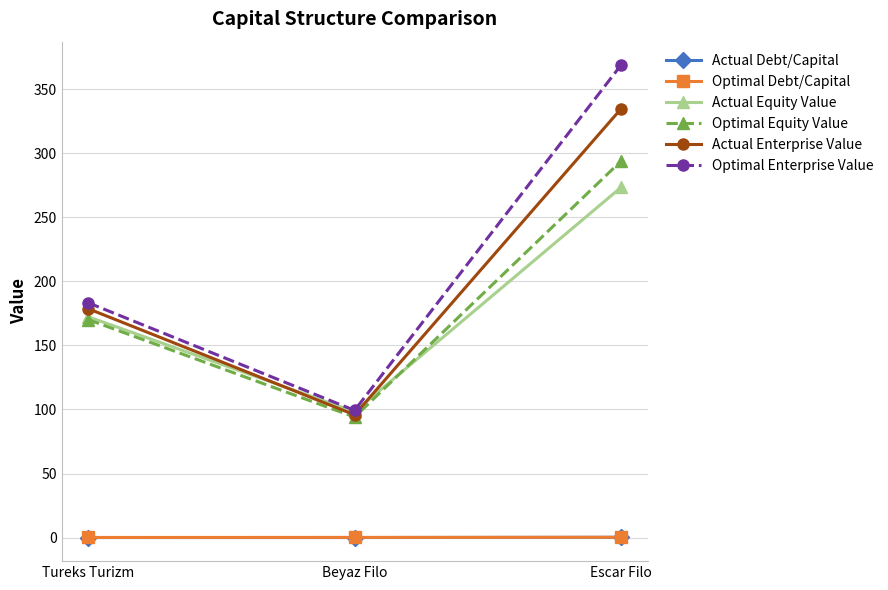

The value of Actual Equity Value at Tureks Turizm is 172.3. True or false?

True